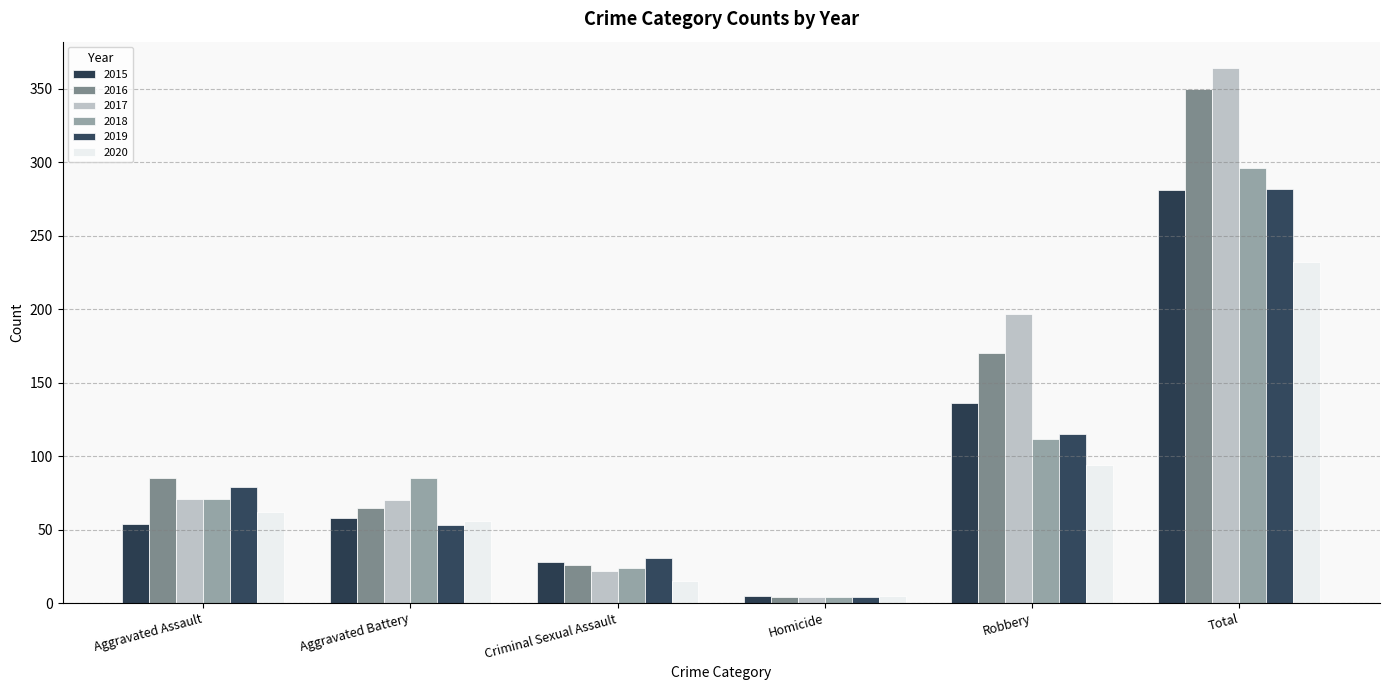

How many bars are there in total?

36